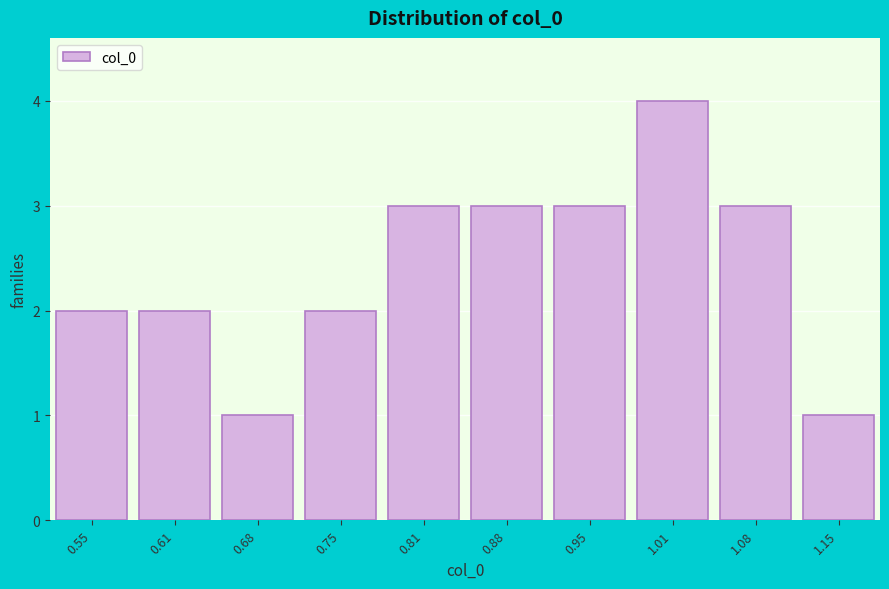

Reading left to right, extract all data points from this chart.

0.55=2	0.61=2	0.68=1	0.75=2	0.81=3	0.88=3	0.95=3	1.01=4	1.08=3	1.15=1